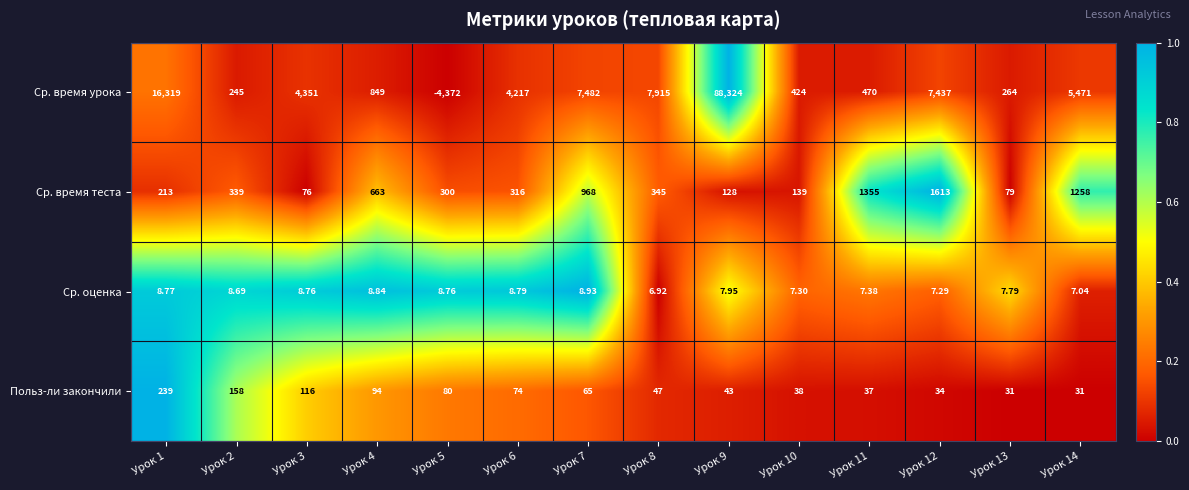

What is the maximum value shown in the chart?

88324.0